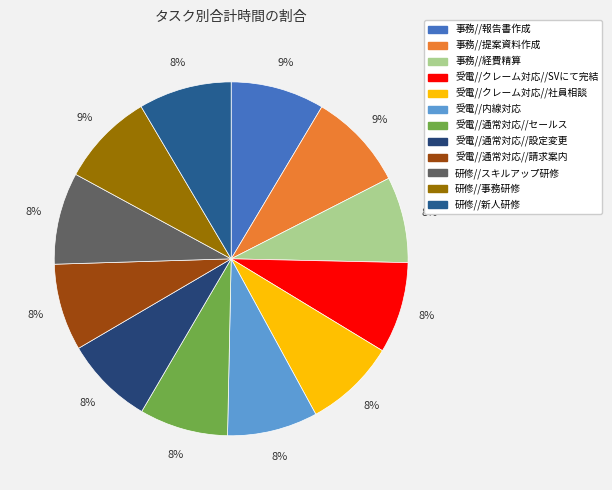

Does 受電//内線対応 represent more than half of the total?

No